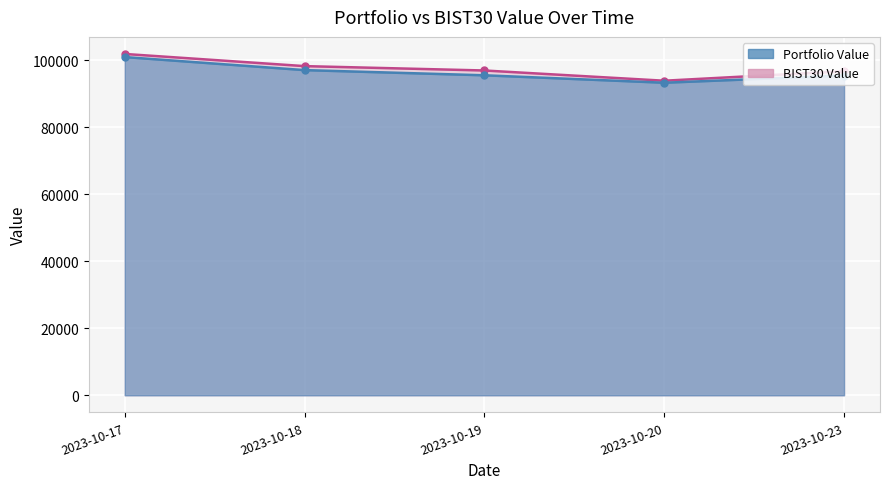

Rank the series at 2023-10-17 from highest to lowest value.

BIST30 Value, Portfolio Value